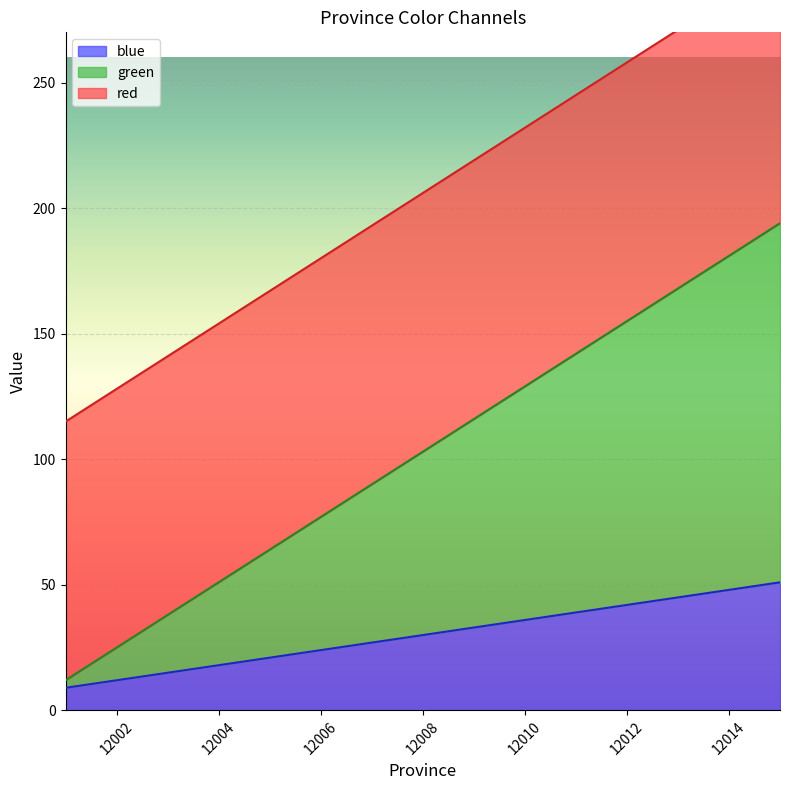

True or false: blue has a value of 15 at 12008.

False